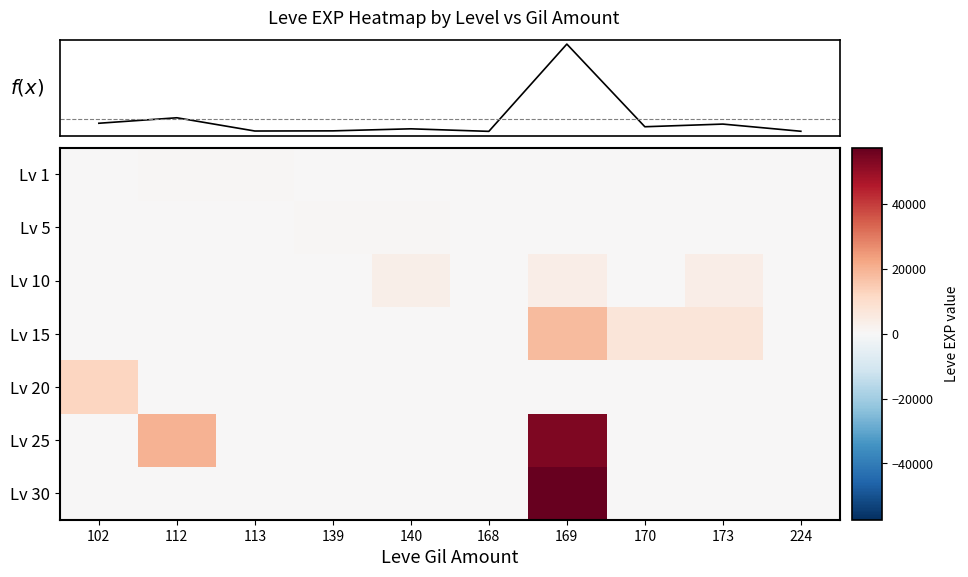

What is the difference between the highest and lowest values at 224?

280